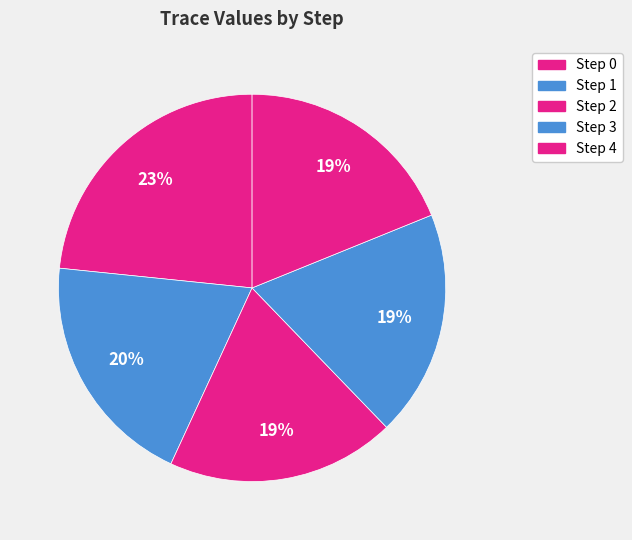

Which slice is the smallest?

Step 4